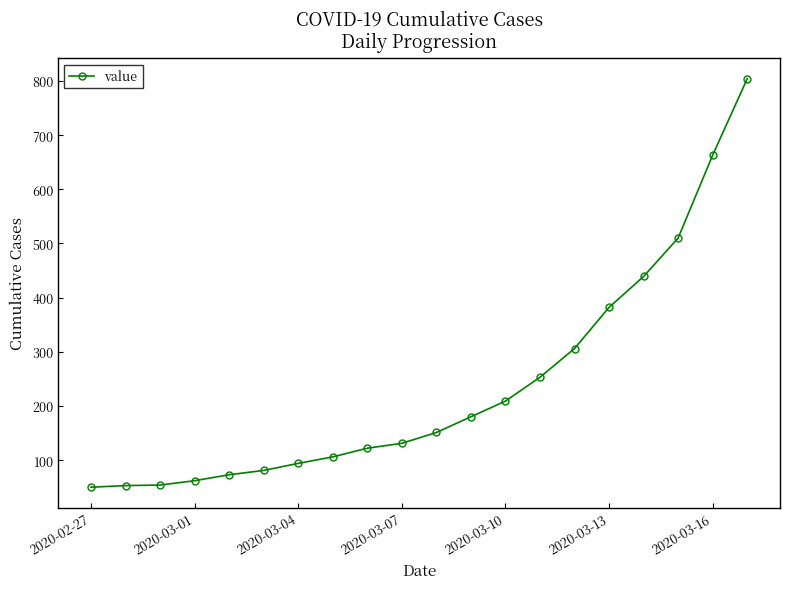

Count the number of categories in the chart.

20